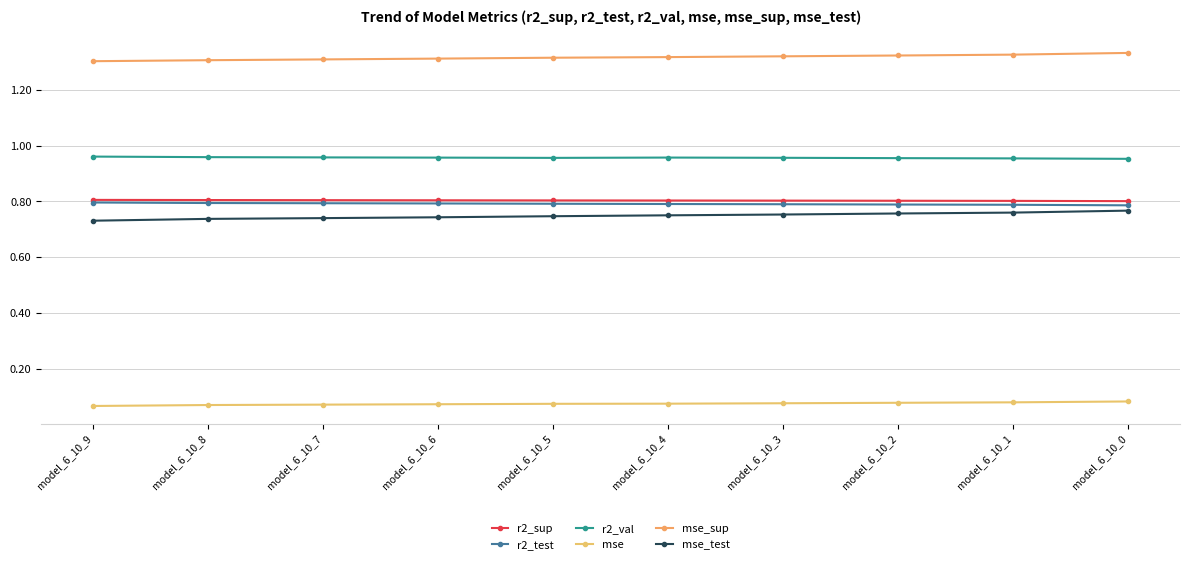

Does the chart display data point markers on the line(s)?

Yes